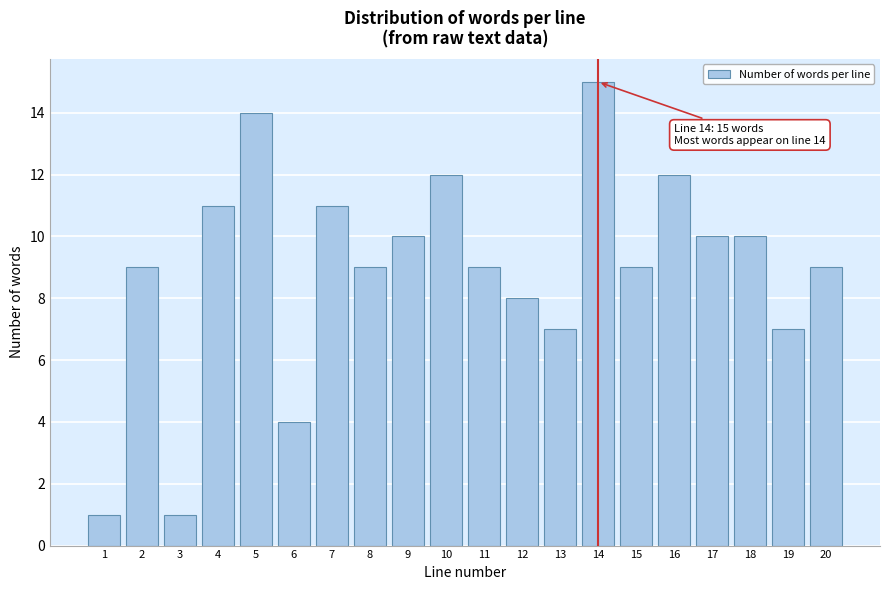

Reading left to right, extract all data points from this chart.

1=1	2=9	3=1	4=11	5=14	6=4	7=11	8=9	9=10	10=12	11=9	12=8	13=7	14=15	15=9	16=12	17=10	18=10	19=7	20=9